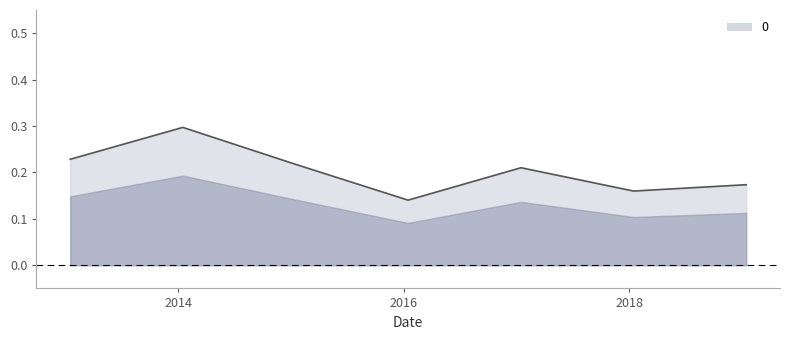

What is the sum of all values?

1.4